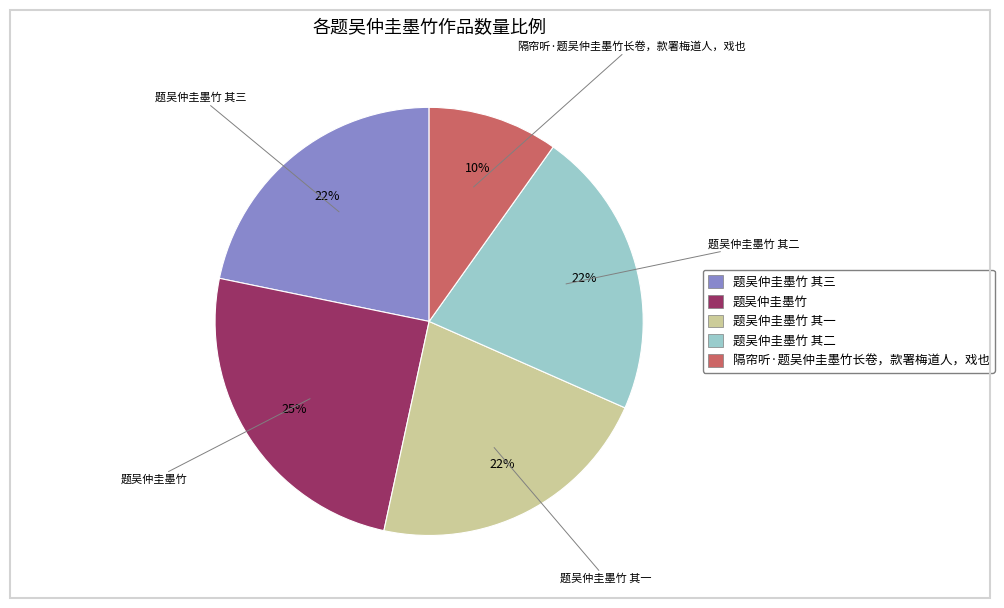

Does any single category account for the majority?

No